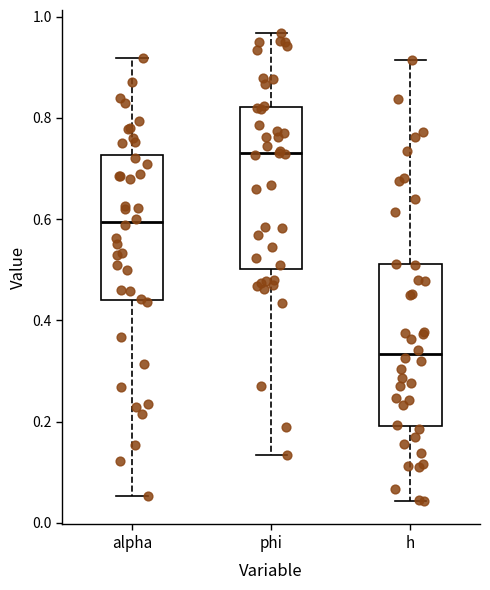

Reading left to right, transcribe this box plot: for each box, give where its median line is, the range the box spans, and where its two whiskers end, as read against the y-axis. The values are not printed on the chart, so give them approximately, as read against the axis.

alpha: median 0.60, box 0.44 to 0.72, whiskers 0.06 to 0.92
phi: median 0.72, box 0.50 to 0.82, whiskers 0.14 to 0.96
h: median 0.34, box 0.20 to 0.52, whiskers 0.04 to 0.92